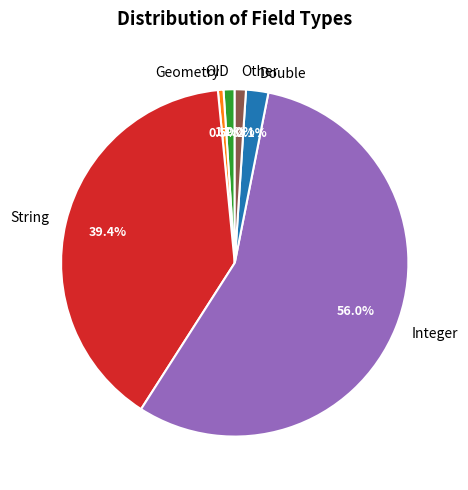

To the nearest percent, what percentage of the pie is String?

39%